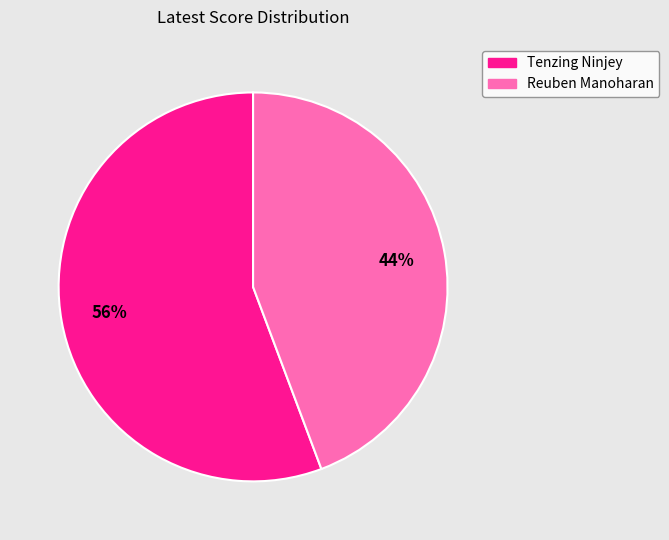

Which category has the biggest portion of the pie?

Tenzing Ninjey